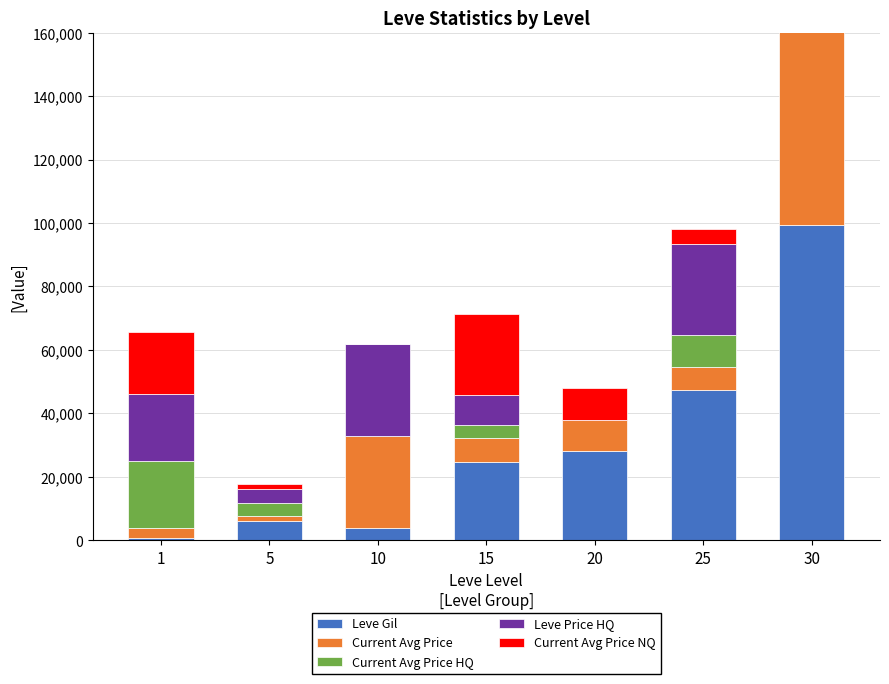

Which label corresponds to the largest value in the chart?

30